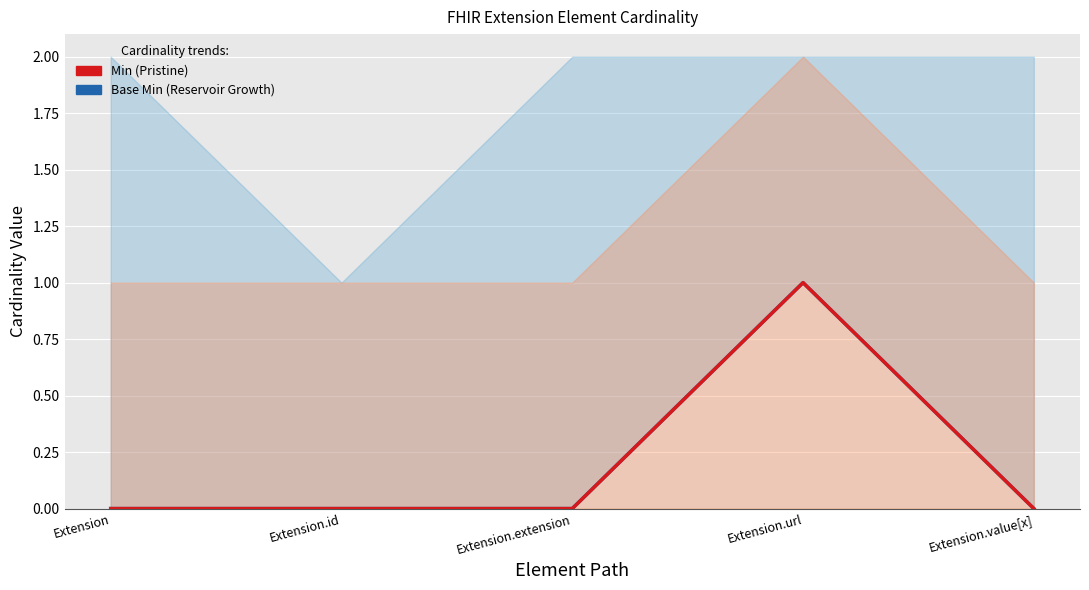

True or false: Min has more than 1 points higher than both neighbors.

False